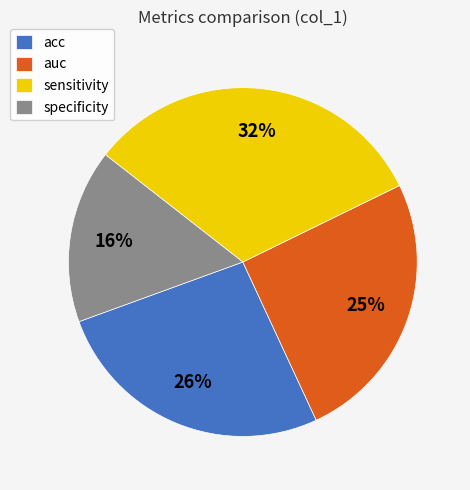

Which has a higher value, specificity or sensitivity?

sensitivity